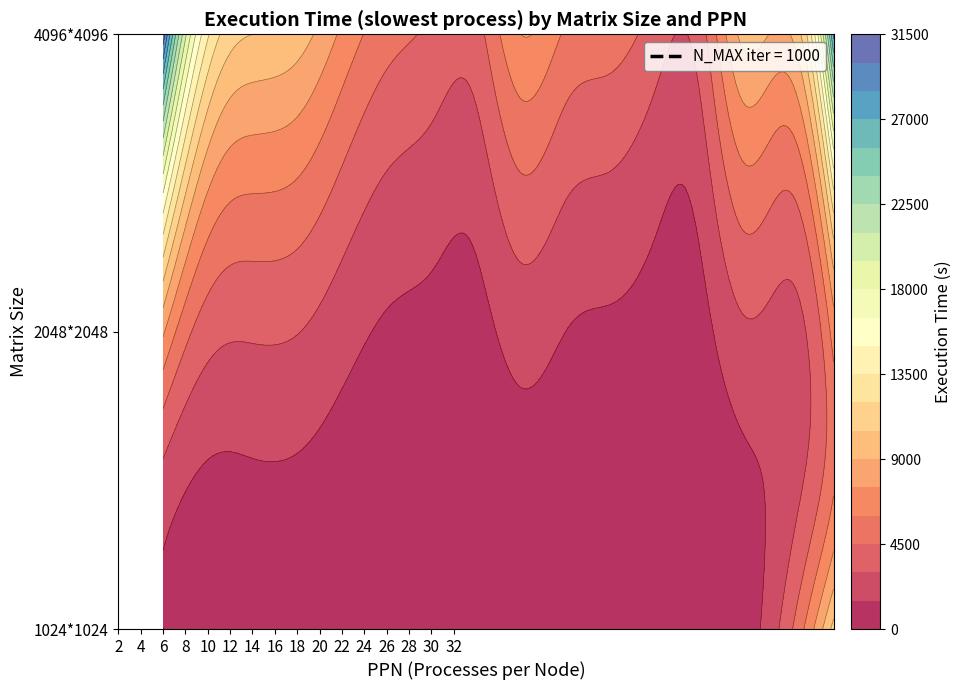

The value of 4096*4096 at 6 is 16932.5. True or false?

False